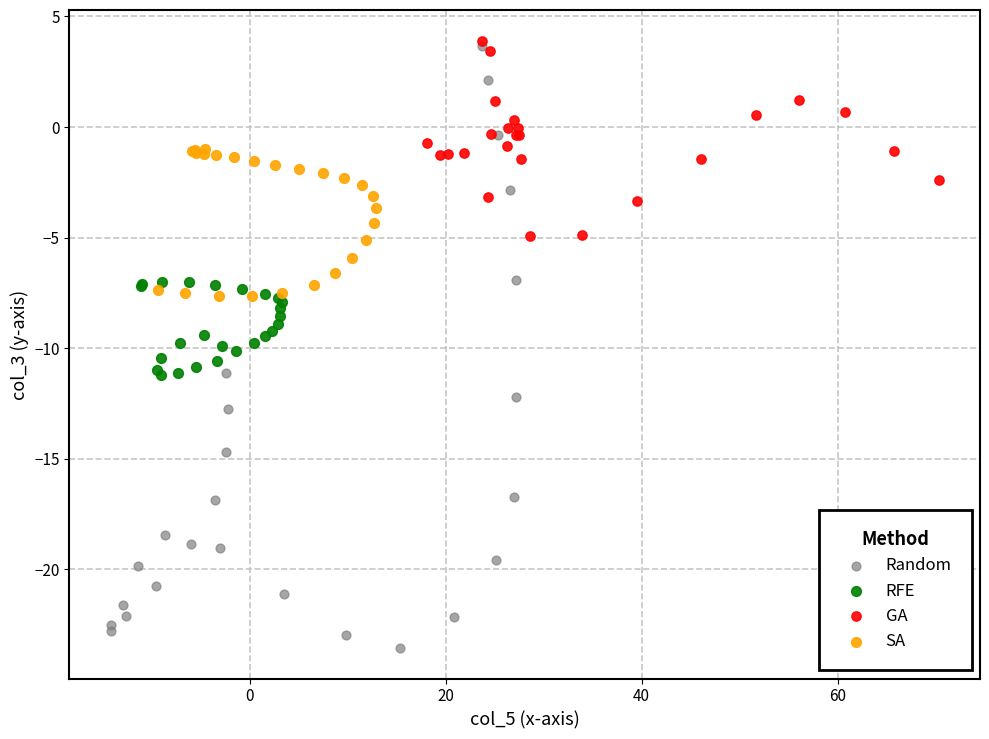

What are all the series names shown in the legend?

Random, RFE, GA, SA